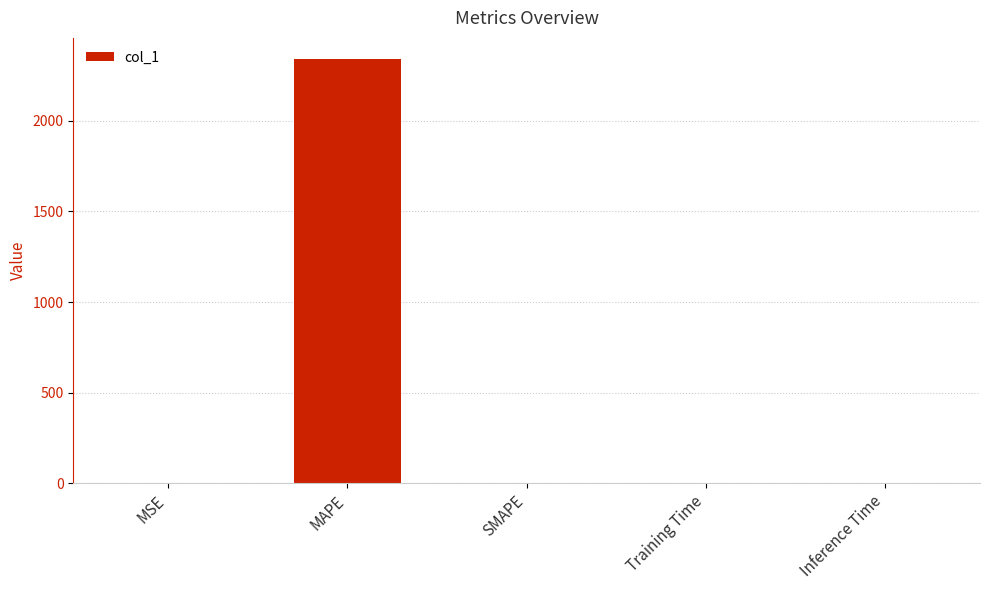

What is the change in value from MSE to MAPE?

+2340.2